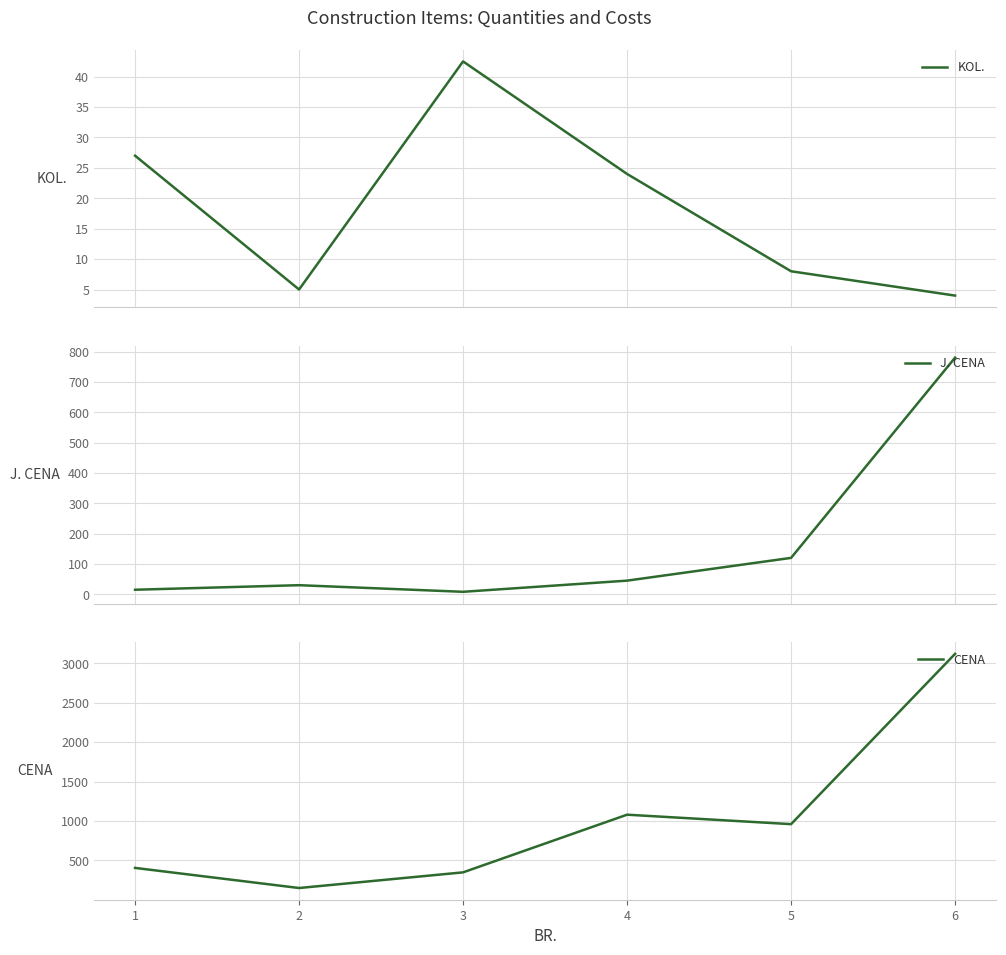

What is the spread (max minus min) of values at 1?

390.0